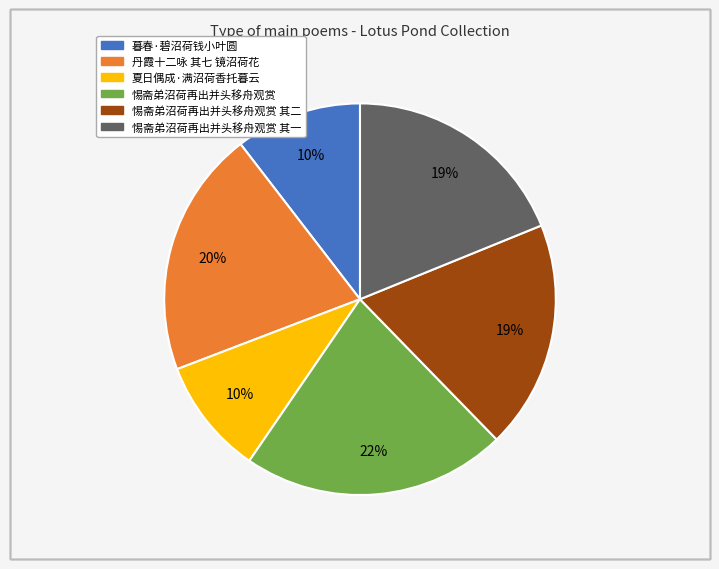

Does any single category account for the majority?

No